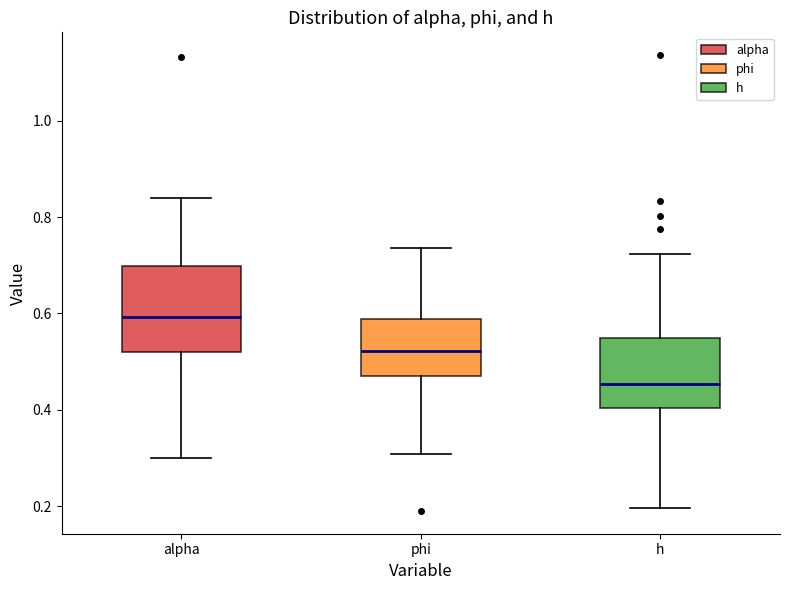

Reading left to right, transcribe this box plot: for each box, give where its median line is, the range the box spans, and where its two whiskers end, as read against the y-axis. The values are not printed on the chart, so give them approximately, as read against the axis.

alpha: median 0.60, box 0.52 to 0.70, whiskers 0.30 to 0.84
phi: median 0.52, box 0.46 to 0.58, whiskers 0.30 to 0.74
h: median 0.46, box 0.40 to 0.54, whiskers 0.20 to 0.72